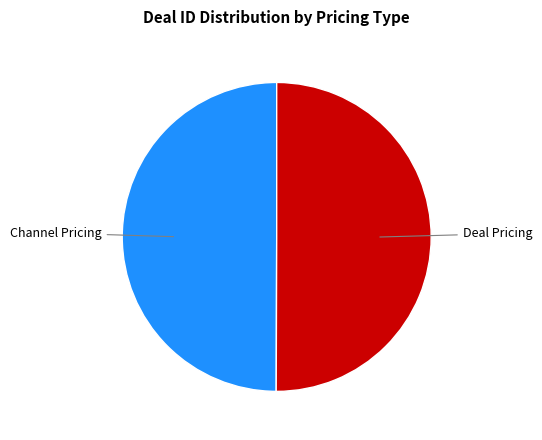

Is it true that Deal Pricing is 42% of the pie?

False